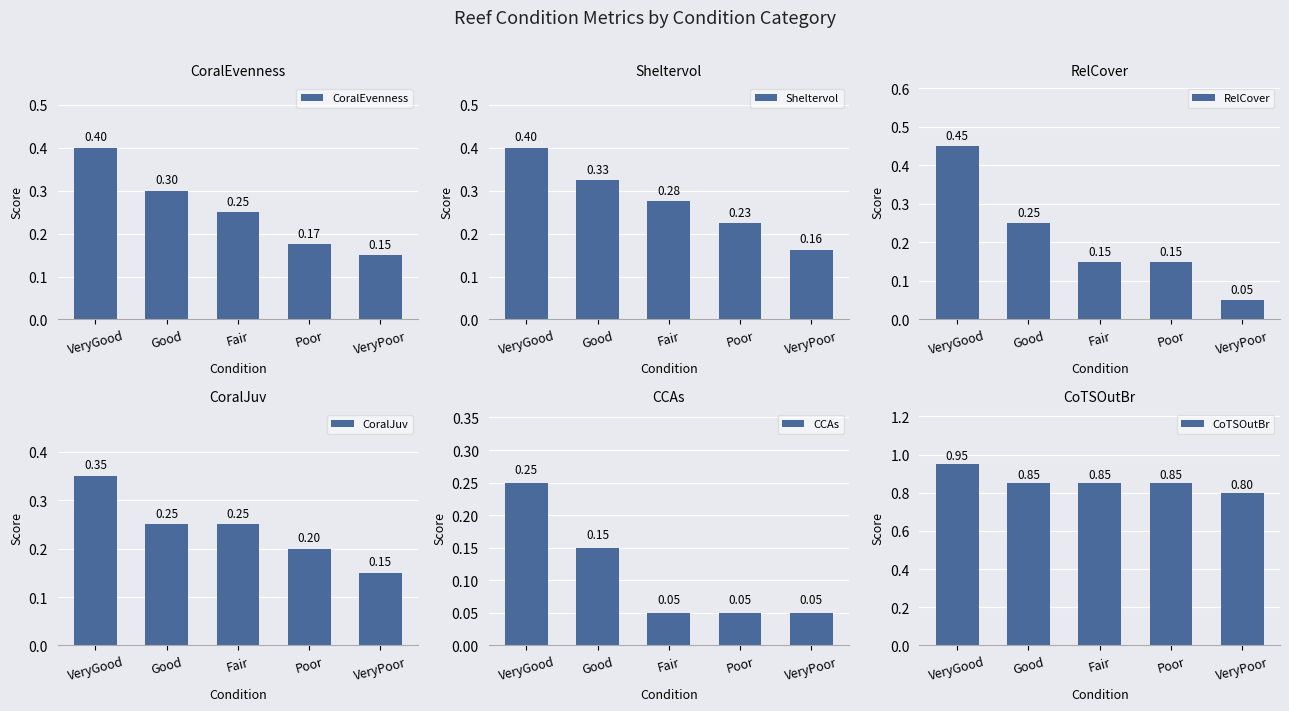

Reading right to left, what are all the values shown in this chart?

CoralEvenness: VeryPoor=0.1	Poor=0.2	Fair=0.2	Good=0.3	VeryGood=0.4
Sheltervol: VeryPoor=0.2	Poor=0.2	Fair=0.3	Good=0.3	VeryGood=0.4
RelCover: VeryPoor=0.1	Poor=0.1	Fair=0.1	Good=0.2	VeryGood=0.5
CoralJuv: VeryPoor=0.1	Poor=0.2	Fair=0.2	Good=0.2	VeryGood=0.3
CCAs: VeryPoor=0.1	Poor=0.1	Fair=0.1	Good=0.1	VeryGood=0.2
CoTSOutBr: VeryPoor=0.8	Poor=0.8	Fair=0.8	Good=0.8	VeryGood=0.9